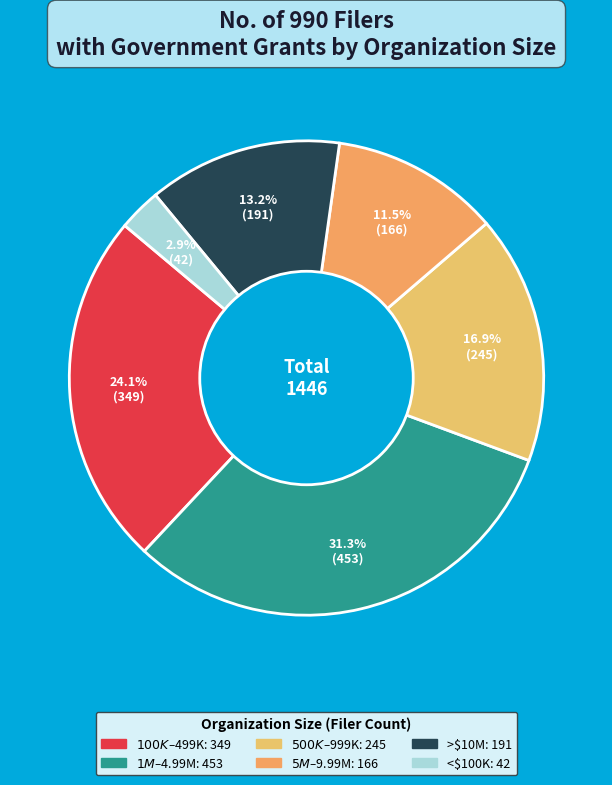

How many slices are in this pie chart?

6